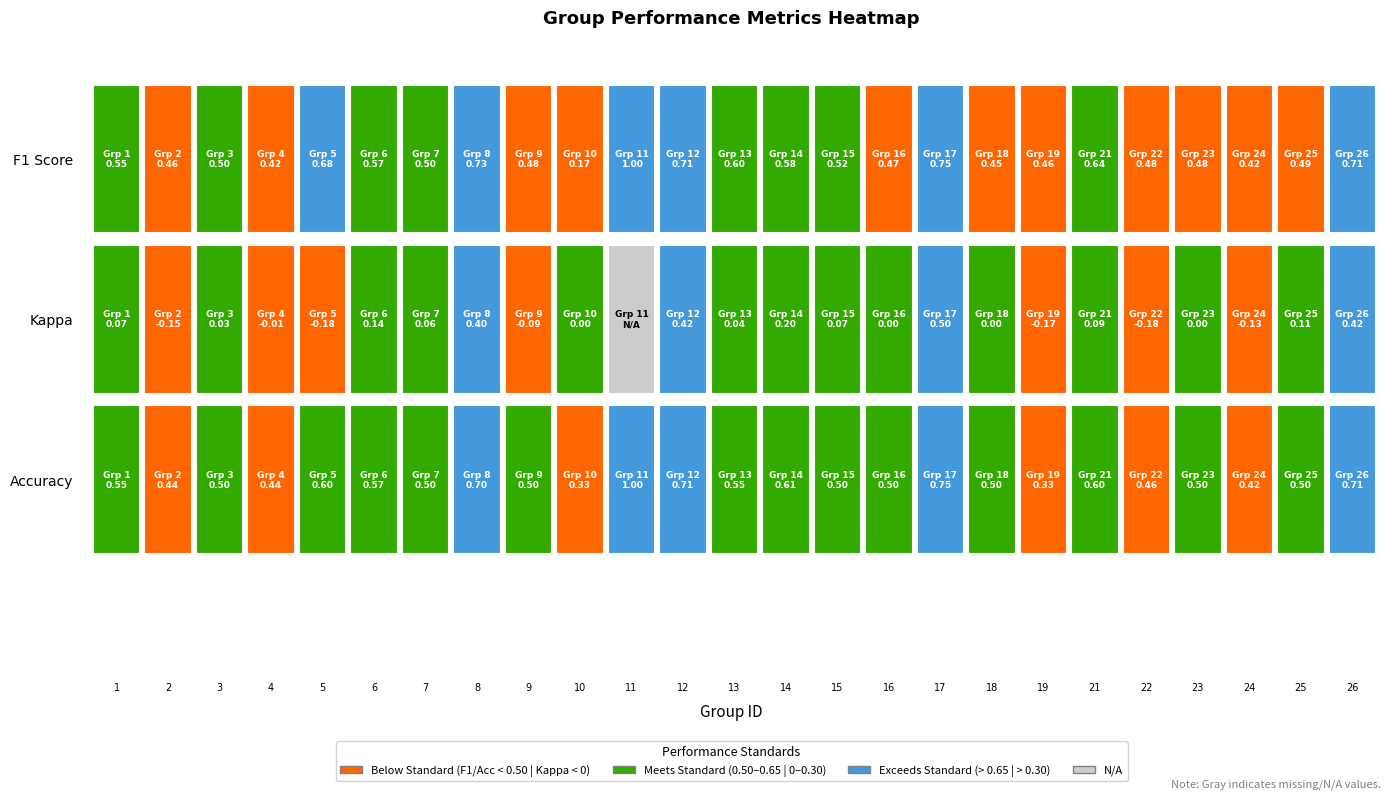

The value of accuracy_values at 6 is 0.8. True or false?

False